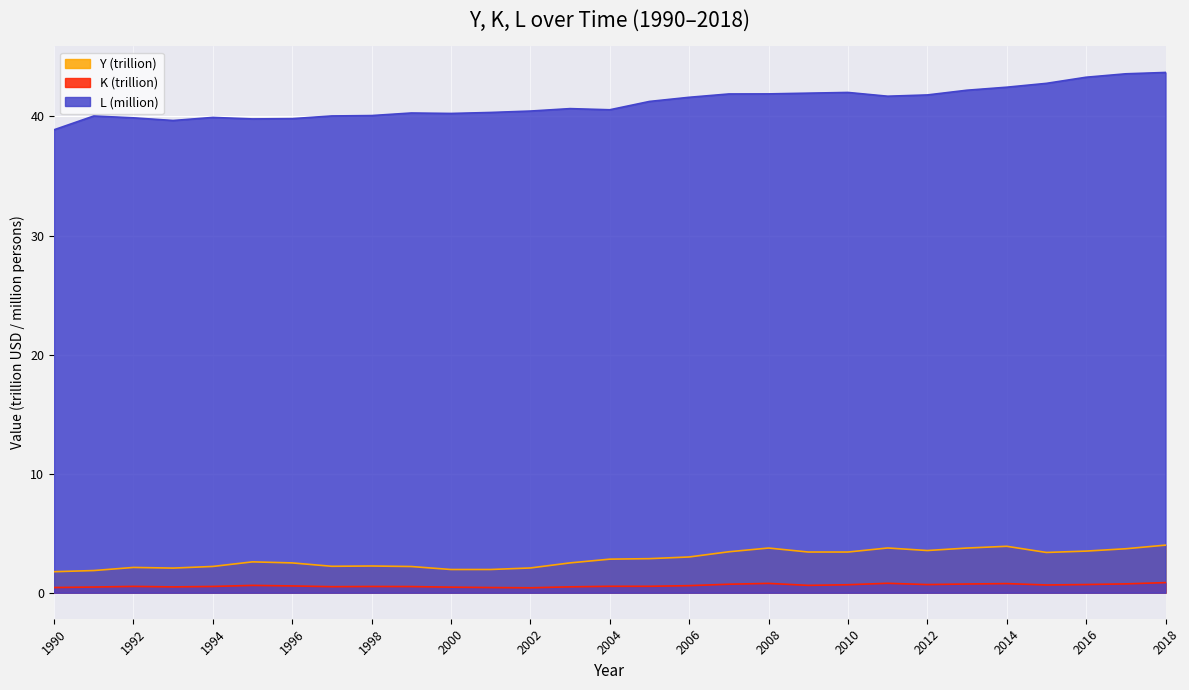

True or false: L and K cross at least once.

False